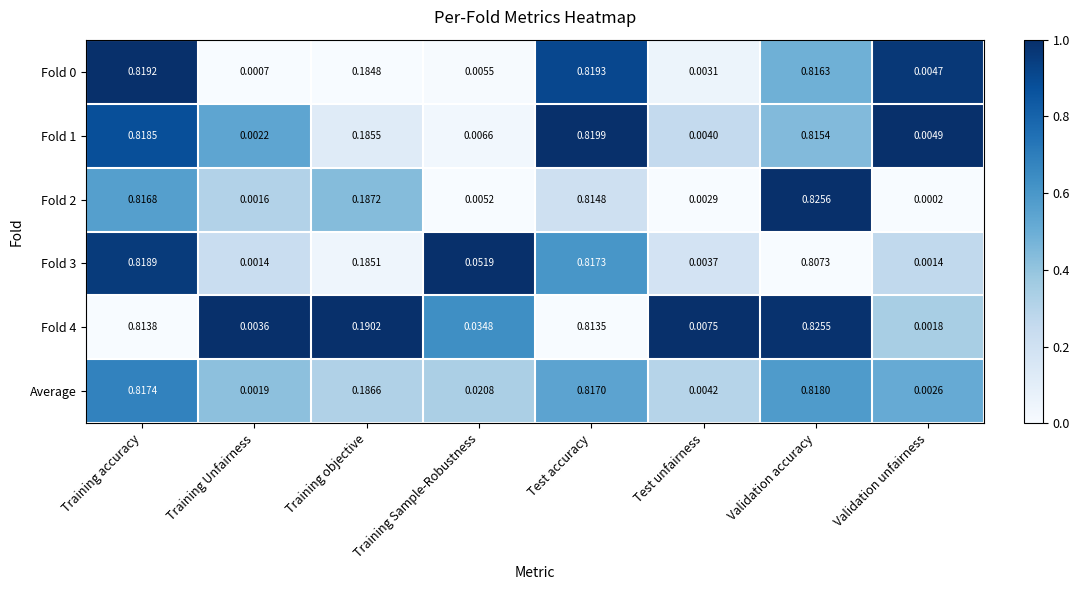

Rank the categories by Average value from highest to lowest.

Validation accuracy, Training accuracy, Test accuracy, Training objective, Training Sample-Robustness, Test unfairness, Validation unfairness, Training Unfairness